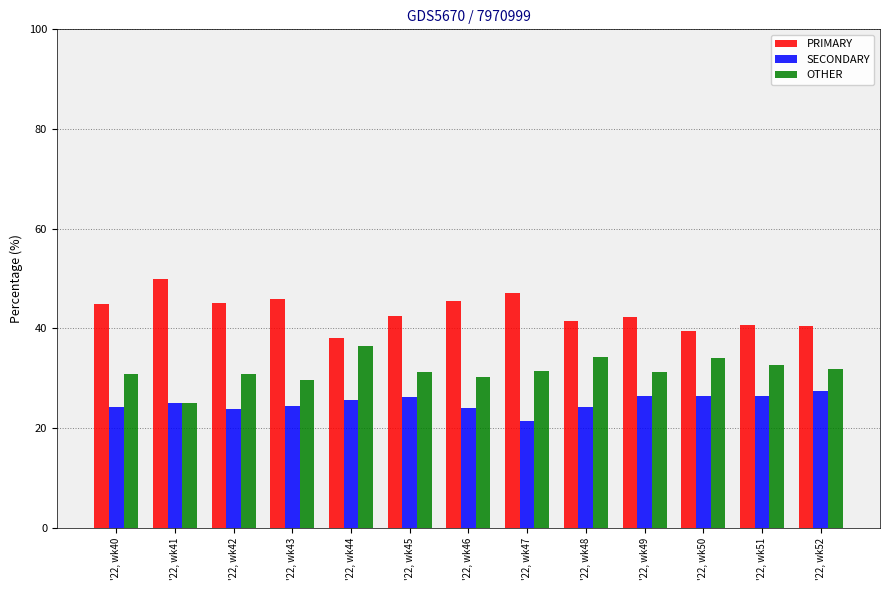

What is the spread (max minus min) of values at '22, wk47?

25.7